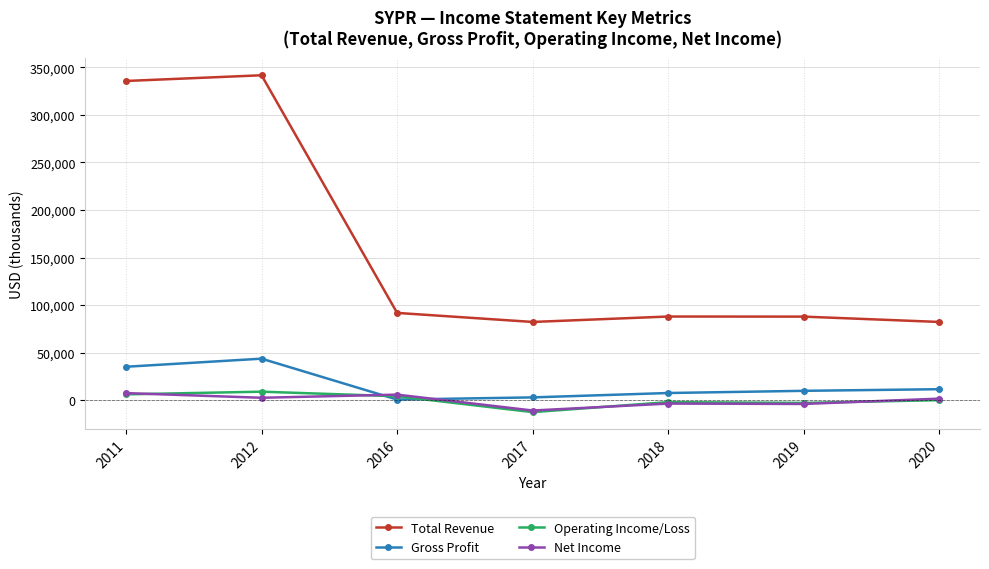

What is the difference between the maximum and minimum values in the Gross Profit series?

43000